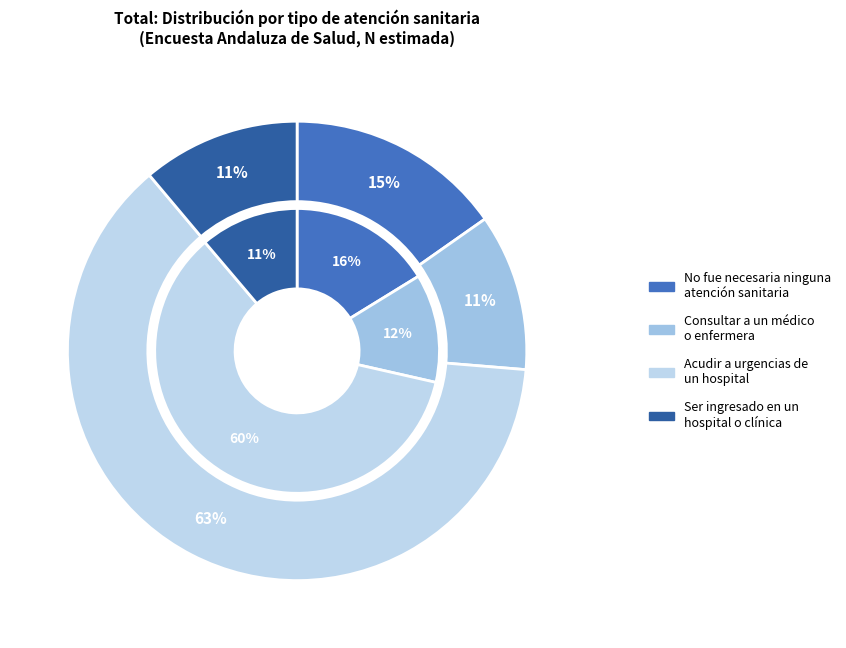

To the nearest percent, what portion does Consultar a un médico o enfermera represent?

12%